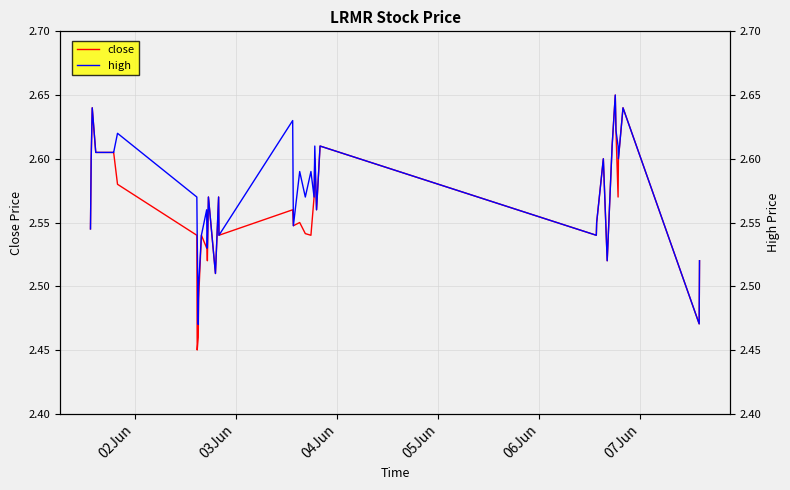

What is the total value across all series at 06Jun?

5.2